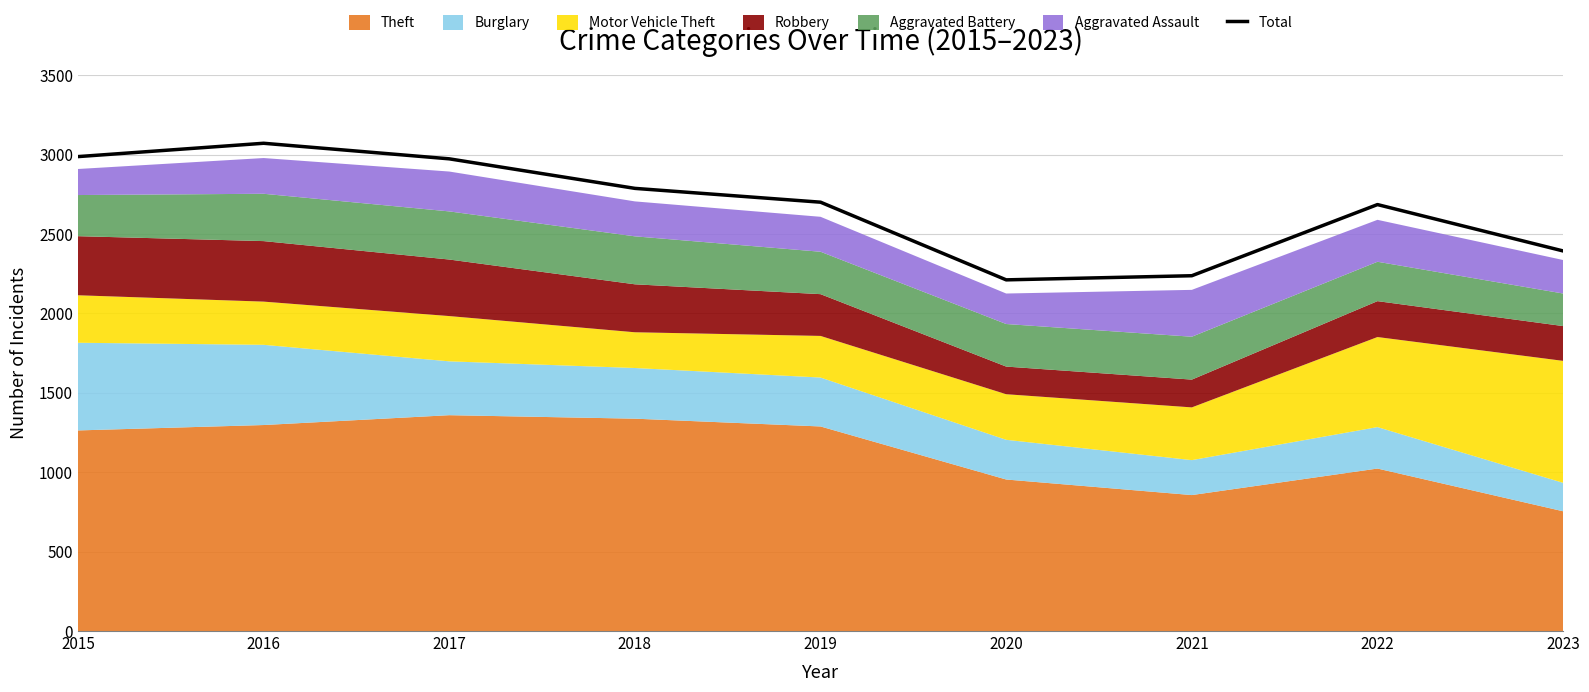

Rank the categories by value from lowest to highest.

2020, 2021, 2023, 2022, 2019, 2018, 2017, 2015, 2016